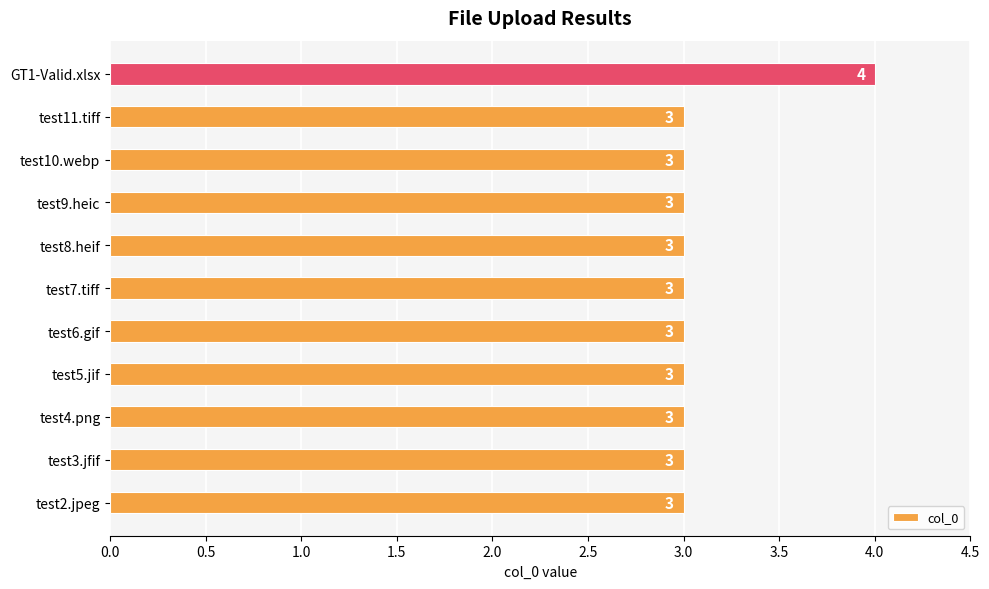

Read the value at test11.tiff.

3